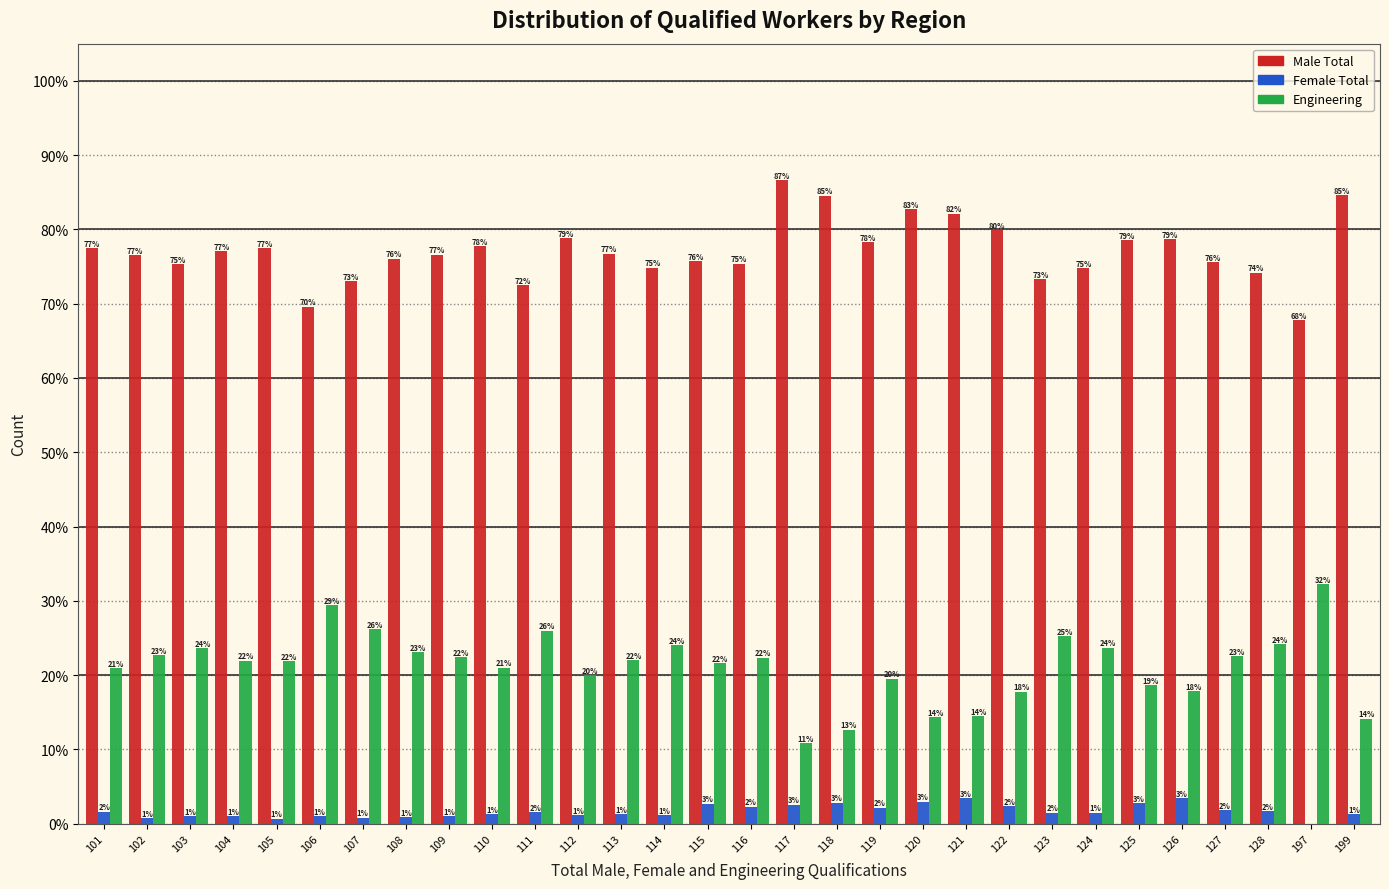

True or false: Male Total has a value of 132.8 at 199.

False